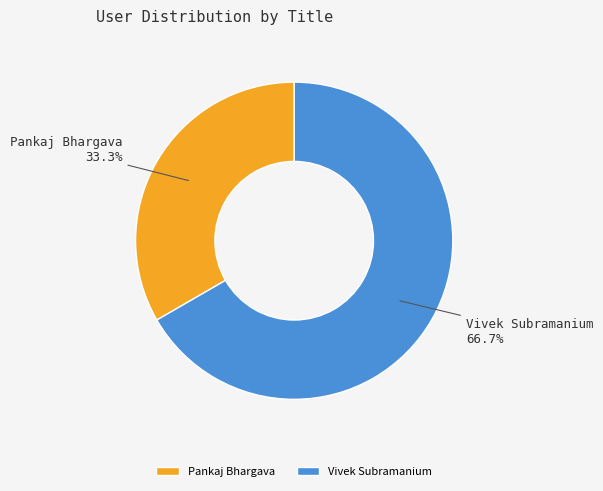

True or false: Vivek Subramanium accounts for 52% of the total.

False